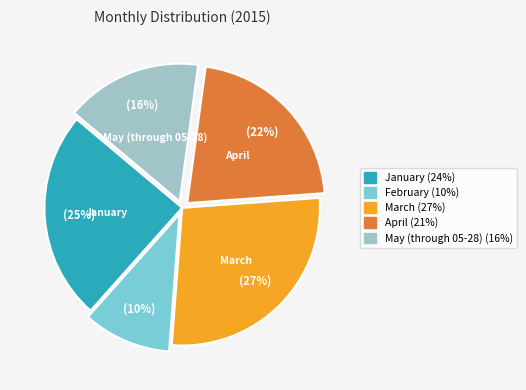

Is the sum of April and May (through 05-28) greater than half?

No